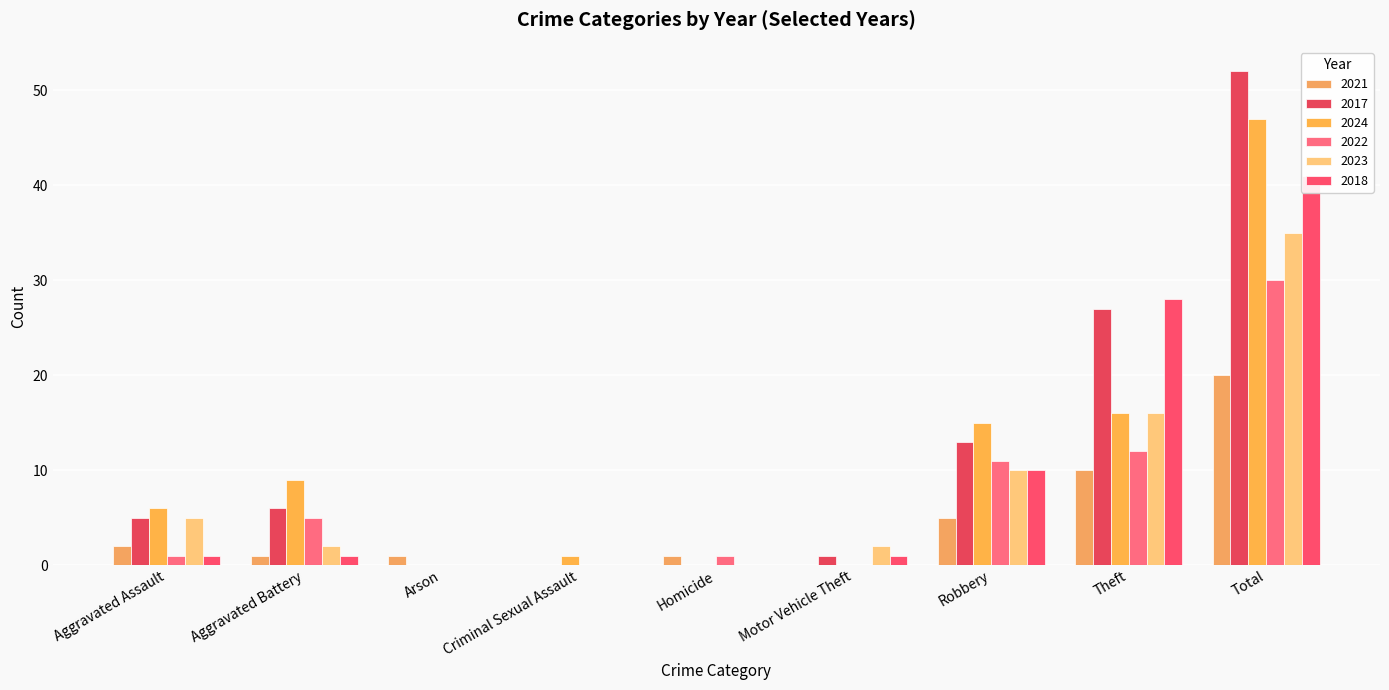

Rank the series by their maximum value, from lowest to highest.

2021, 2022, 2023, 2018, 2024, 2017